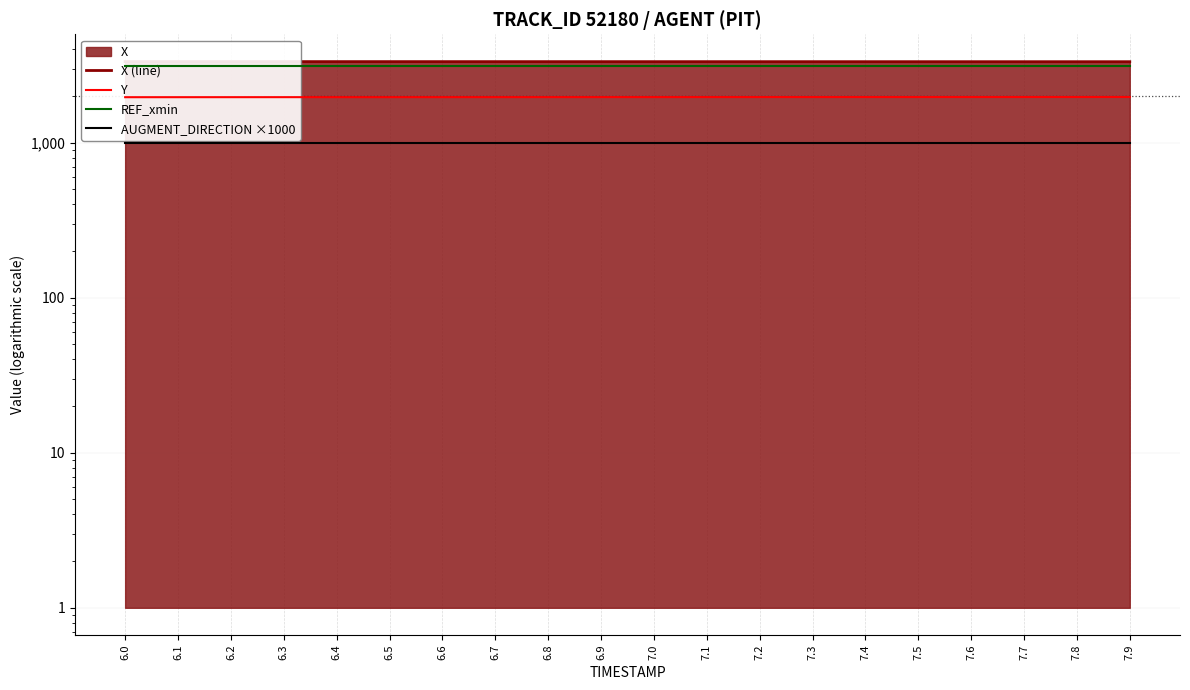

What is the label of the 7th point from the left?

6.6